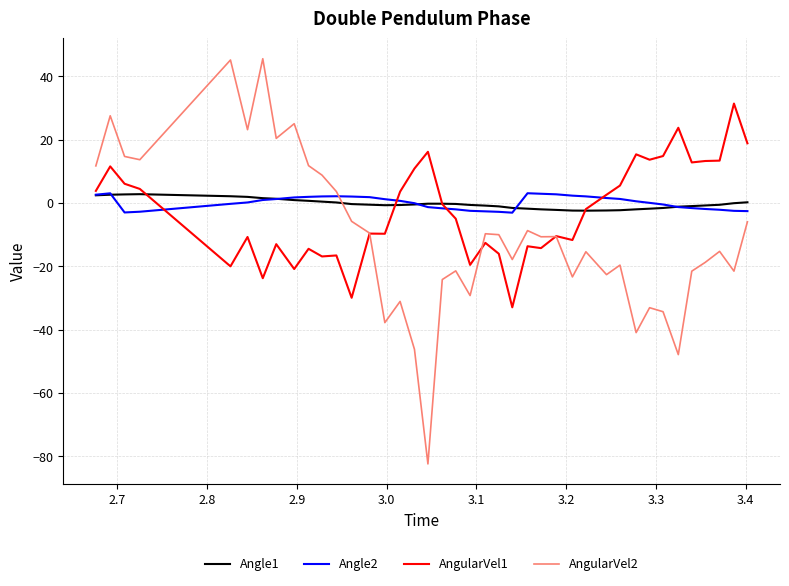

What is the maximum value shown in the chart?

45.6